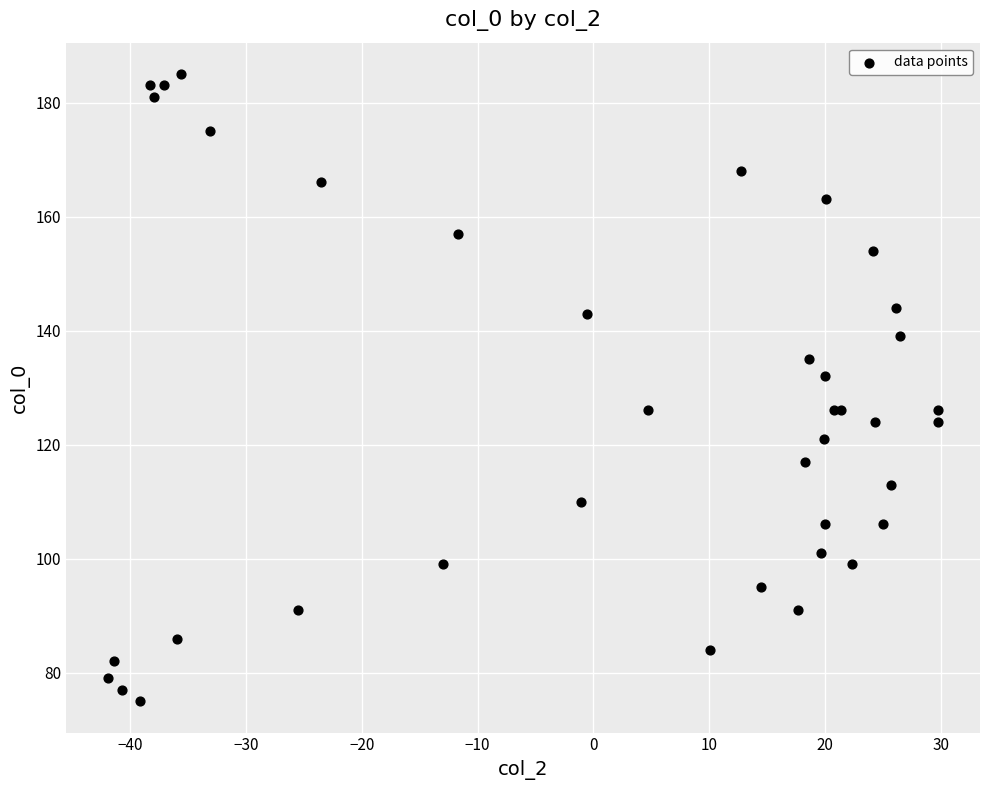

What Y value in the scatter plot is closest to 130?

132